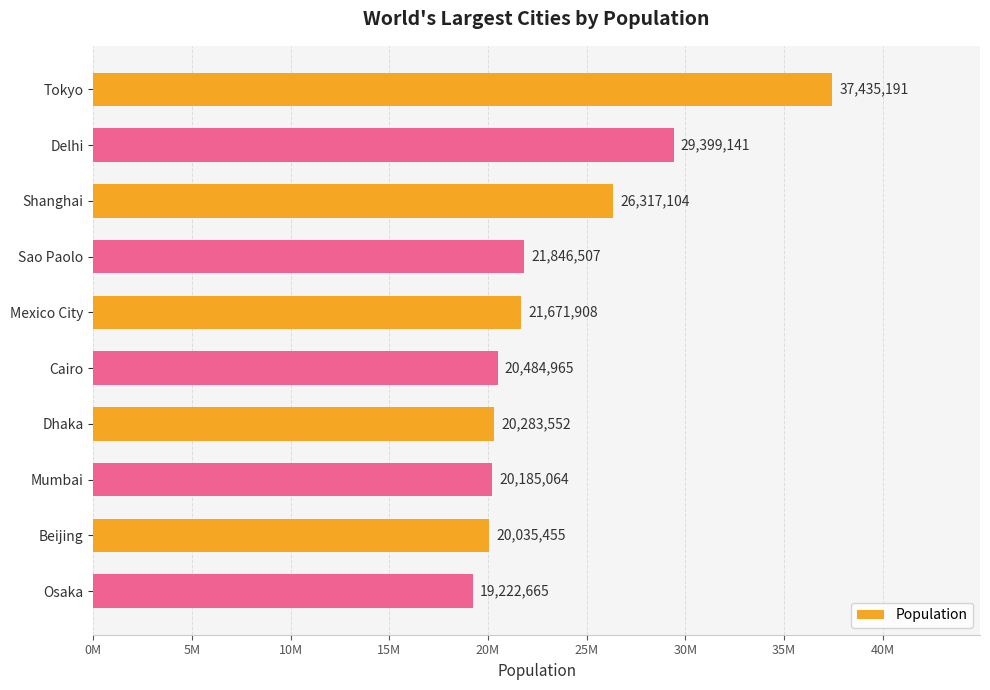

What is the difference between the maximum and minimum values?

18212526